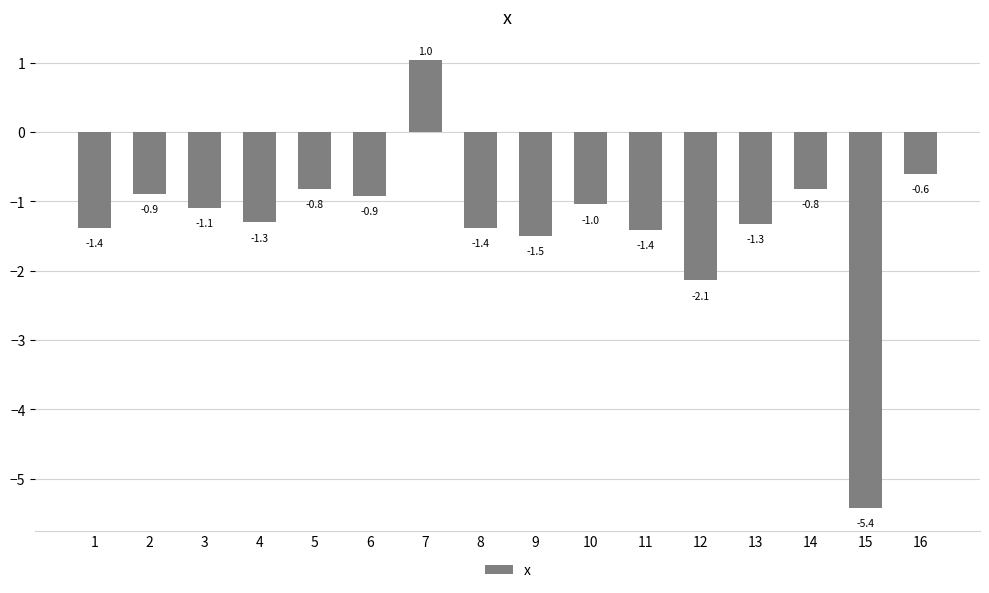

How many bars are there in total?

16